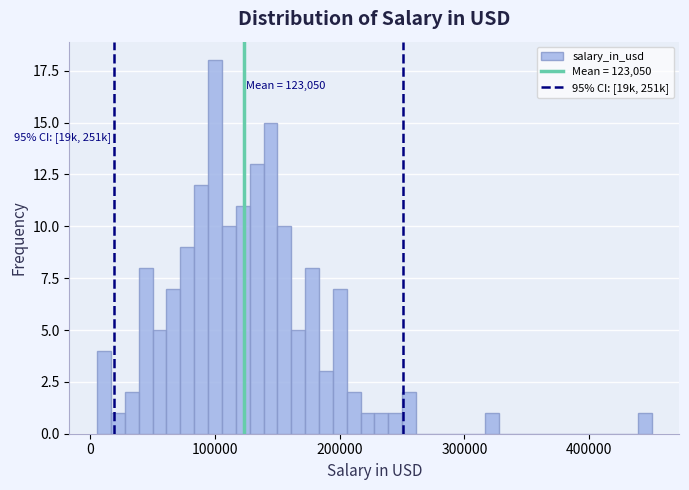

Read against the x-axis, roughly where is the centre of the tallest bar?

100000